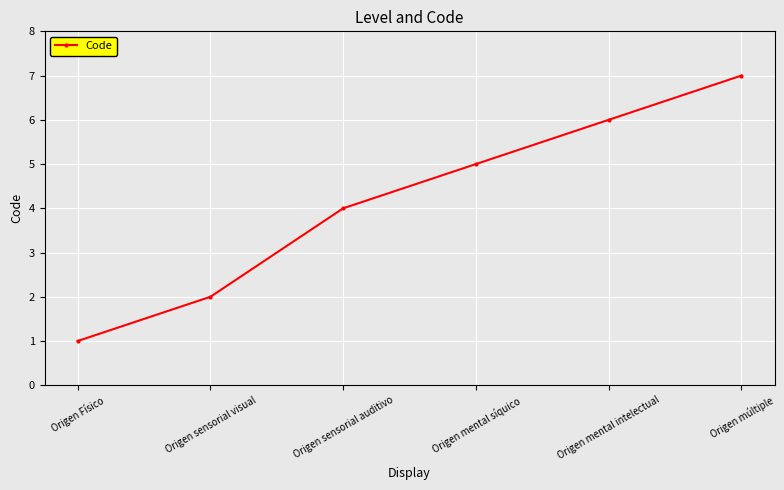

Count the number of data series in this chart.

1